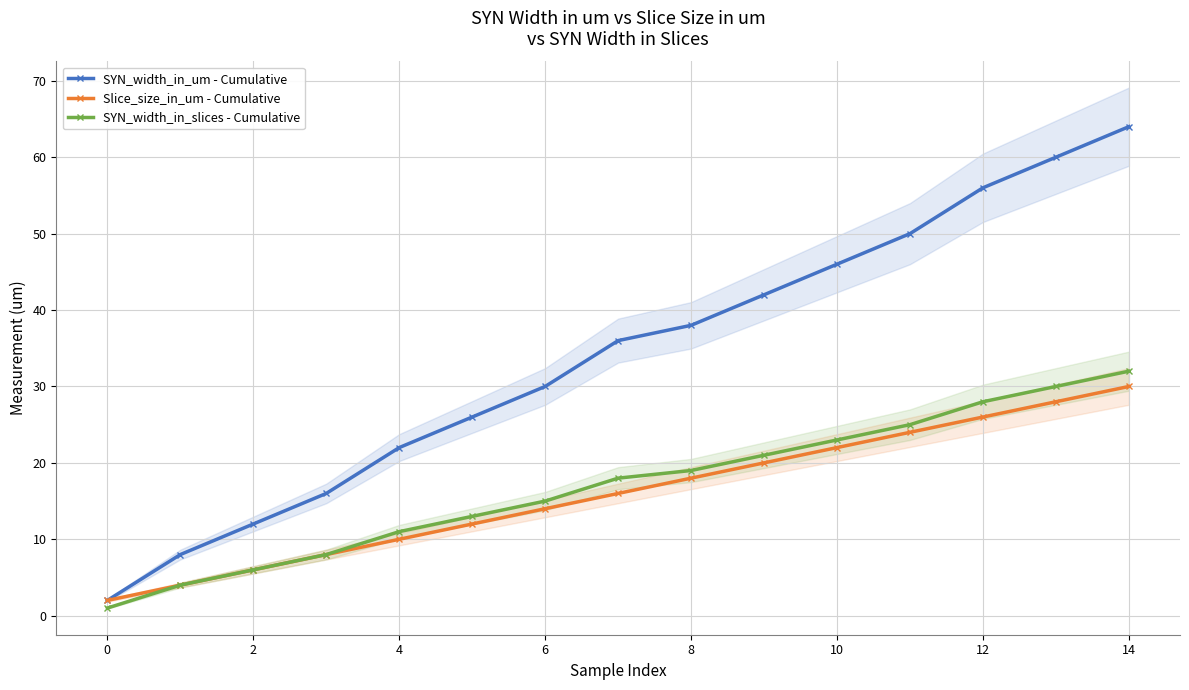

What is the difference between the maximum and minimum values in the SYN_width_in_slices - Cumulative series?

31